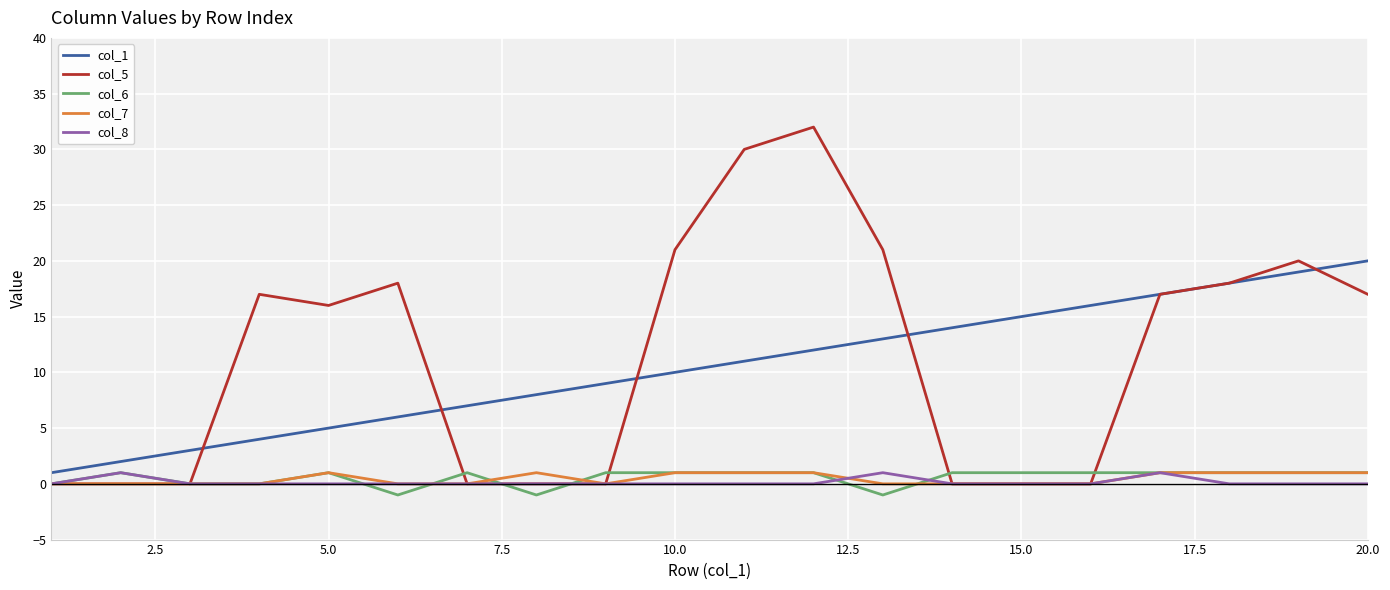

True or false: col_1 and col_7 intersect in this chart.

False